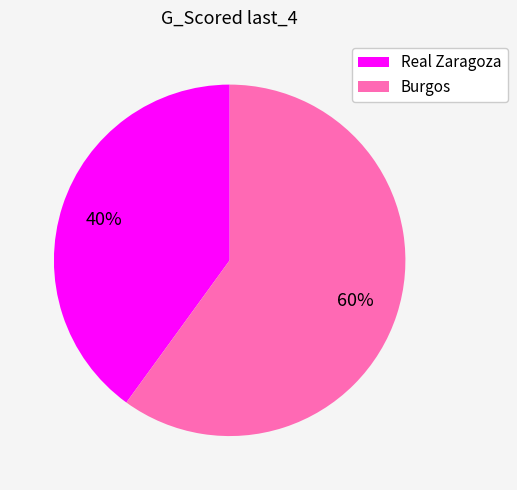

What percentage is the Real Zaragoza slice, to the nearest percent?

40%